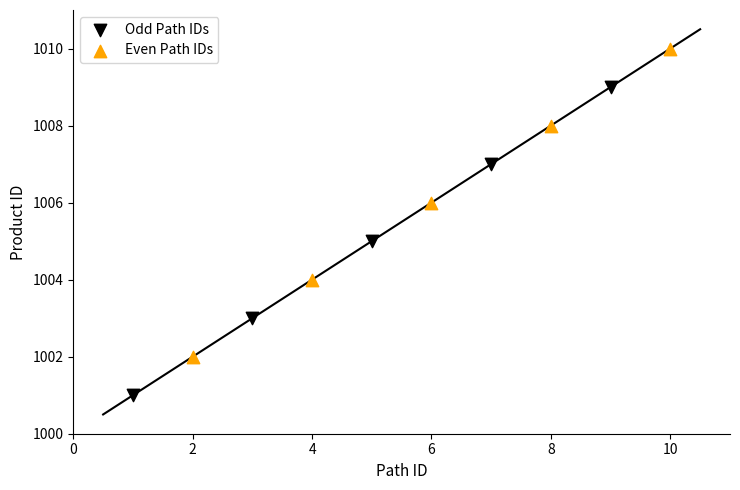

Which series contains the highest Y value?

Even Path IDs